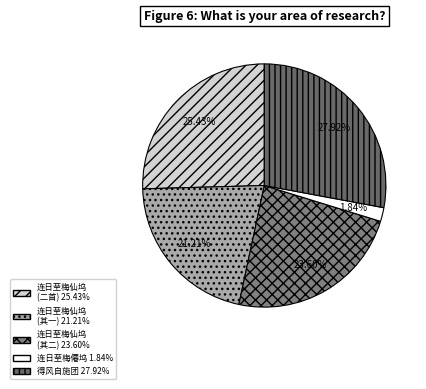

How many segments does this pie chart have?

5